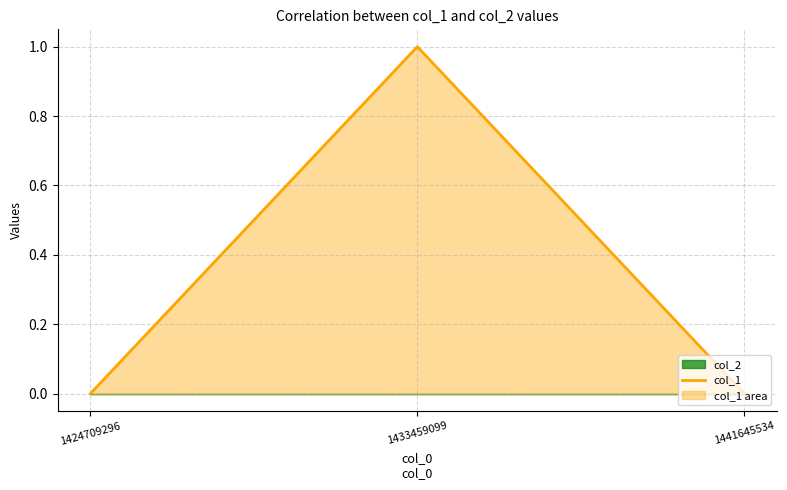

Reading left to right, transcribe all the data shown in this chart.

0	1	0